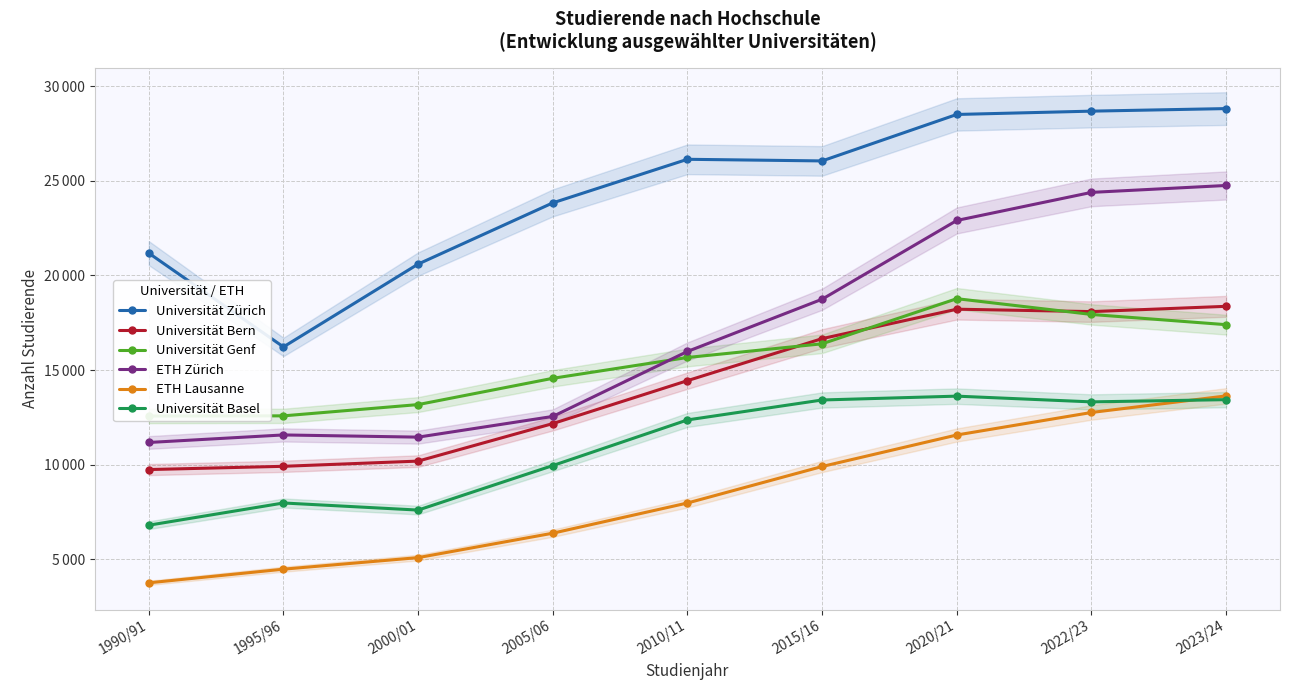

What are all the series names shown in the legend?

Universität Zürich, Universität Bern, Universität Genf, ETH Zürich, ETH Lausanne, Universität Basel